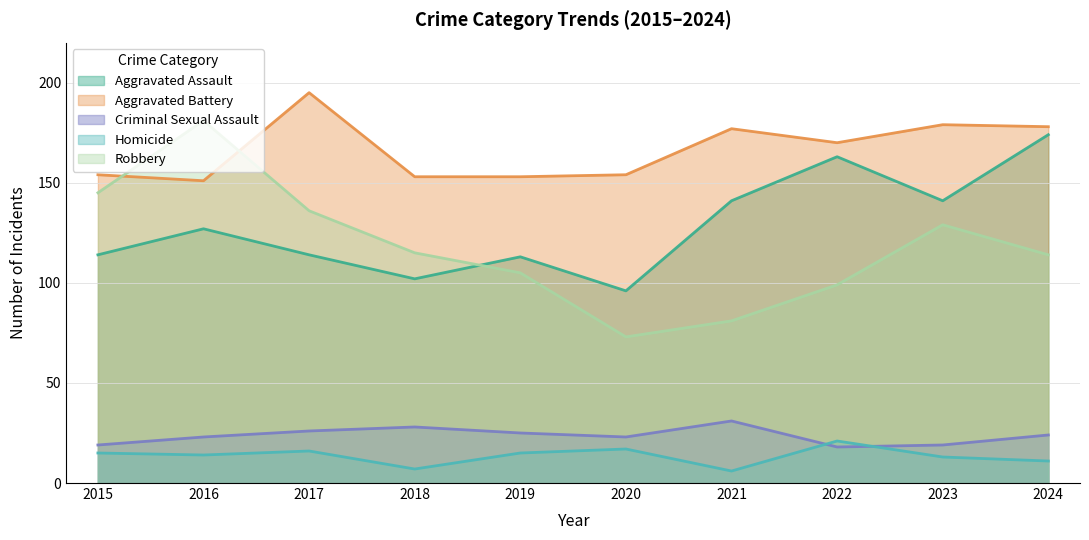

The Criminal Sexual Assault series shows 33 at 2020. True or false?

False